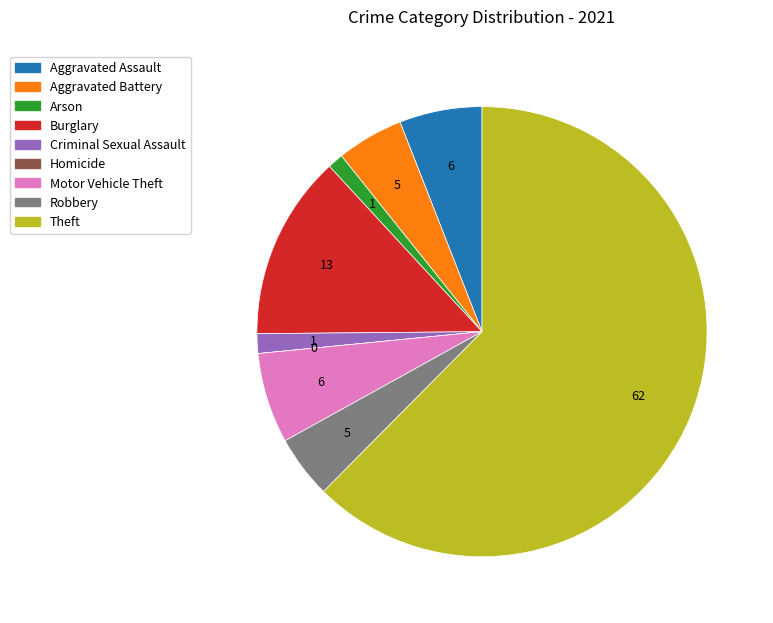

Is the sum of Motor Vehicle Theft and Theft greater than half?

Yes